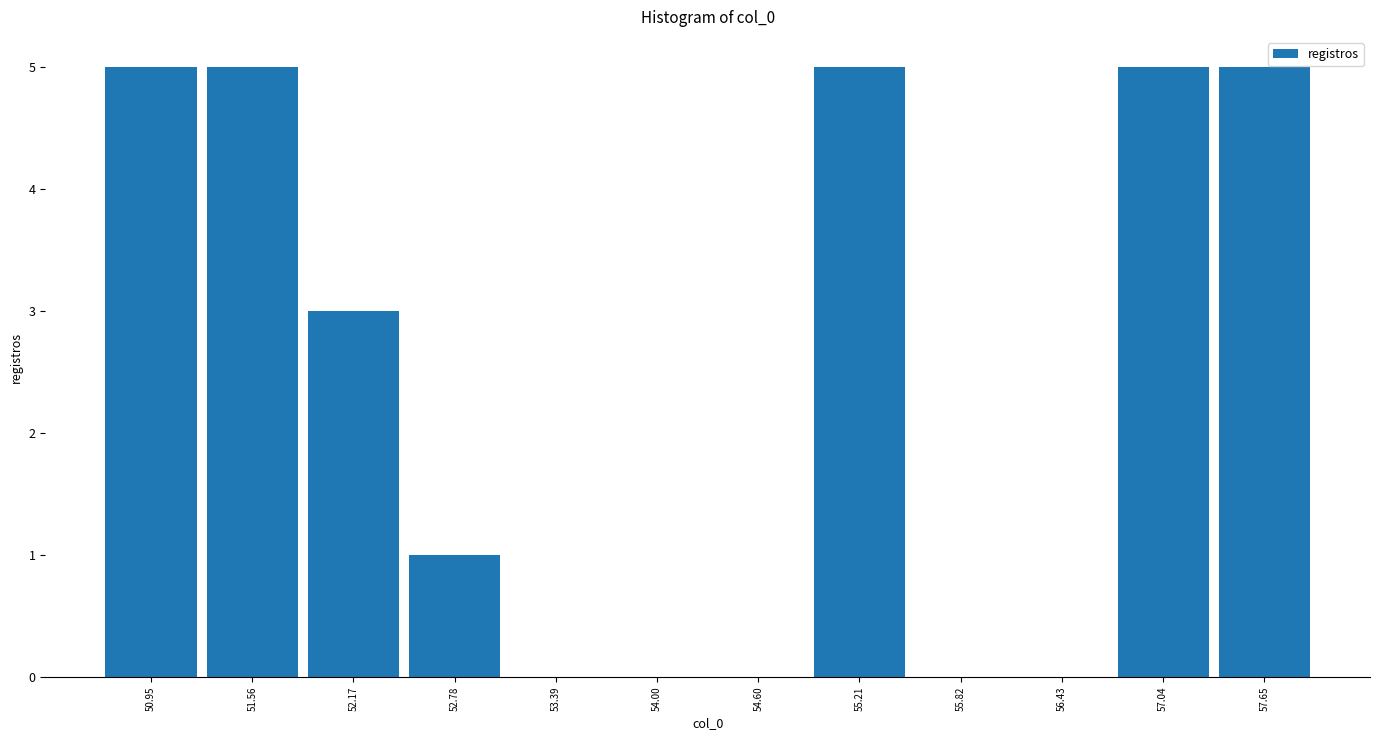

Reading left to right, transcribe this chart: for each bar, give the range it covers on the x-axis and its height. Neither the bar edges nor the heights are printed on the chart, so give them approximately, as read against the axes.

50.7 to 51.3: 5
51.3 to 51.9: 5
51.9 to 52.5: 3
52.5 to 53.1: 1
53.1 to 53.7: 0
53.7 to 54.3: 0
54.3 to 54.9: 0
54.9 to 55.5: 5
55.5 to 56.1: 0
56.1 to 56.7: 0
56.7 to 57.3: 5
57.3 to 58.0: 5